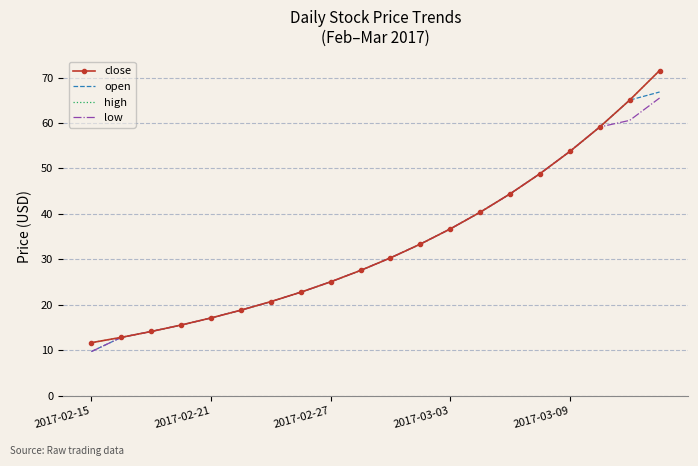

Which series has the largest total across all categories?

close